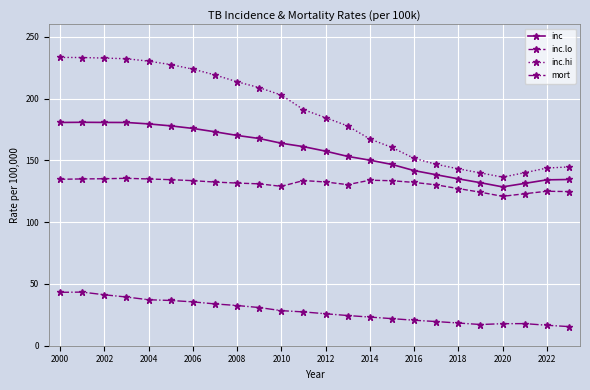

What is the difference between the second highest and minimum values in the inc.hi series?

96.8